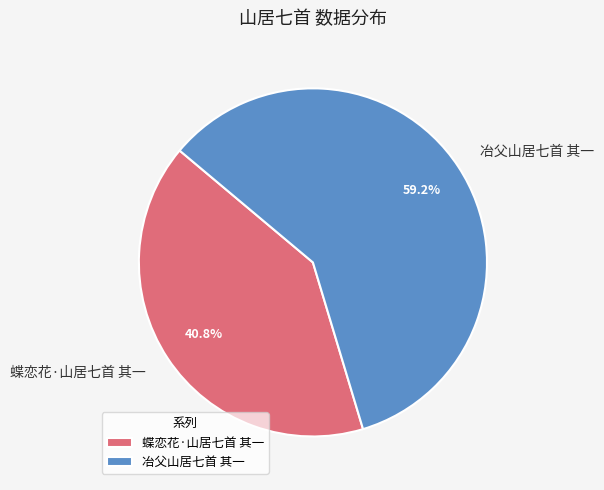

What is the smallest slice in the pie chart?

蝶恋花·山居七首 其一